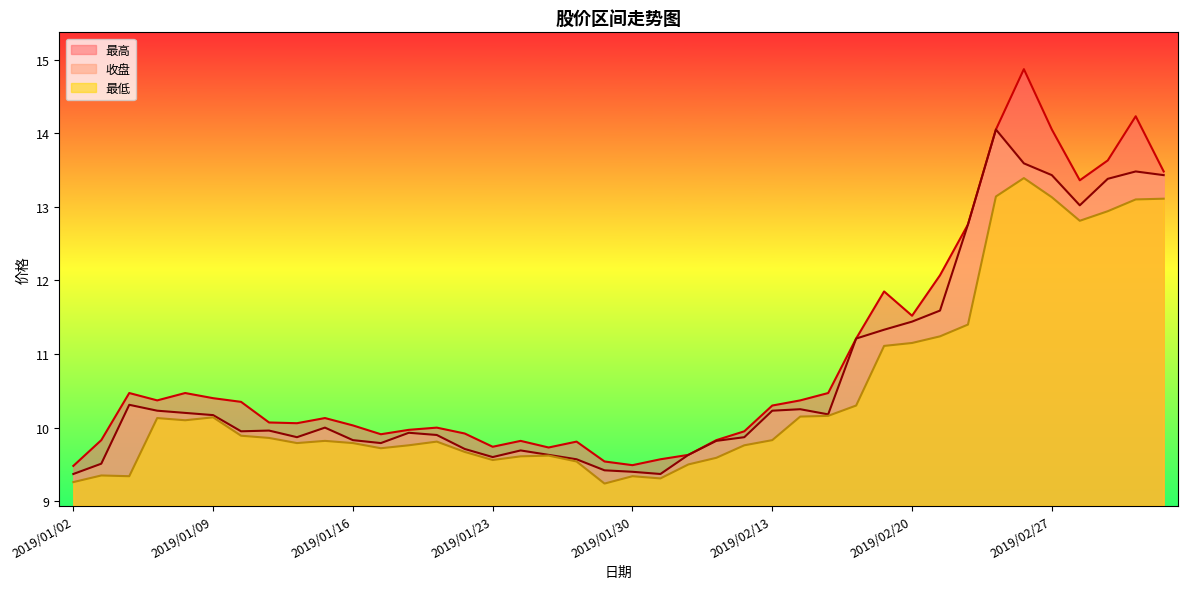

What is the lowest value of the 收盘 series?

9.4